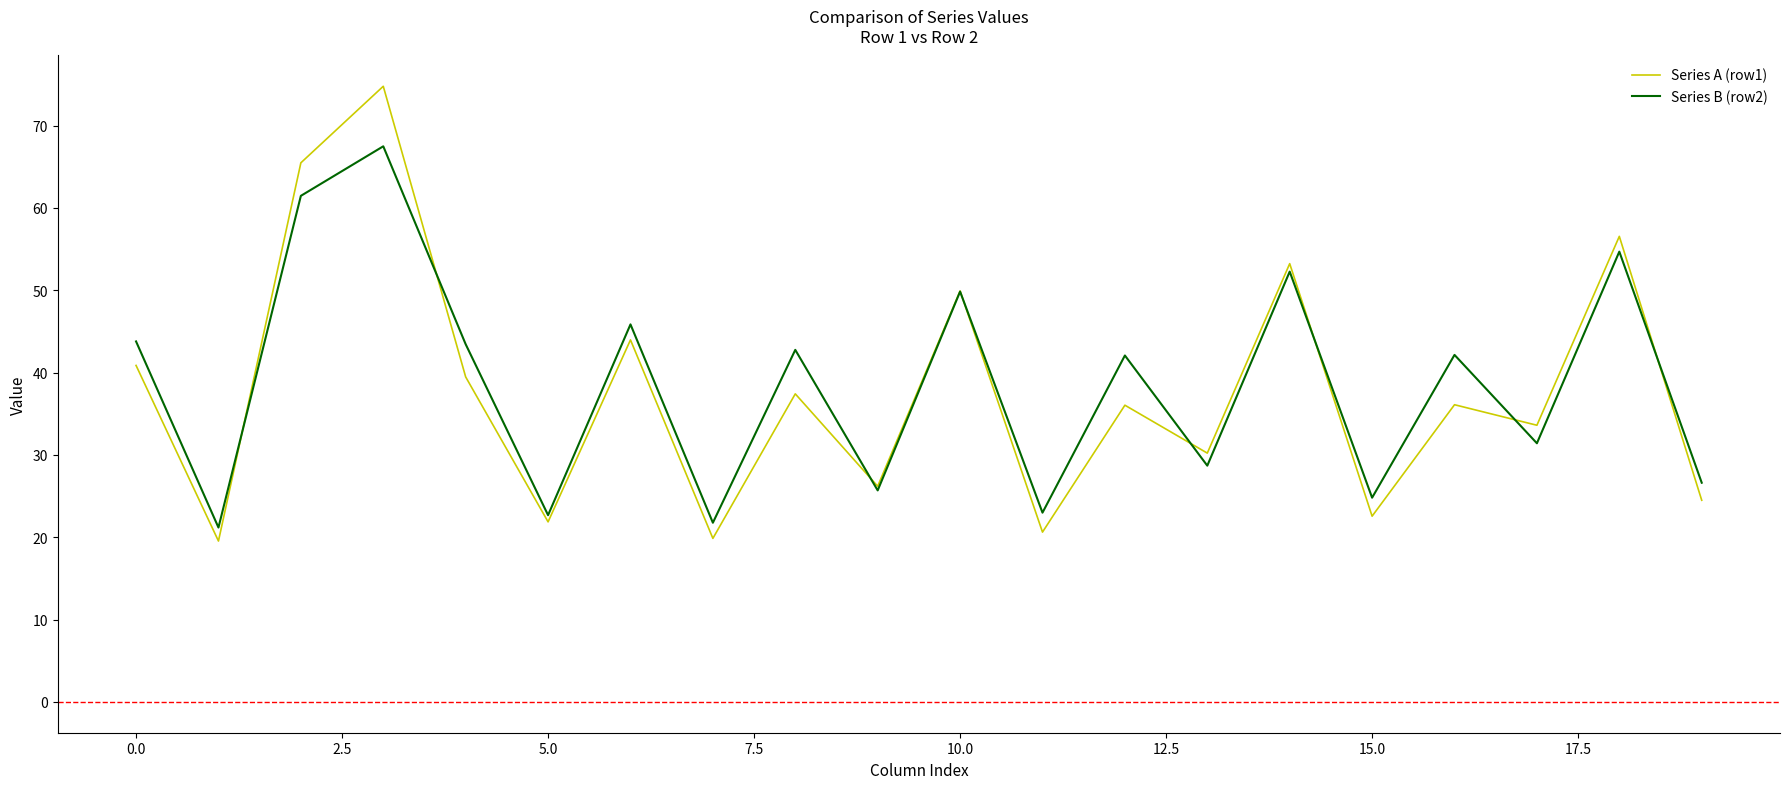

Which series has the widest spread of values?

Series A (row1)